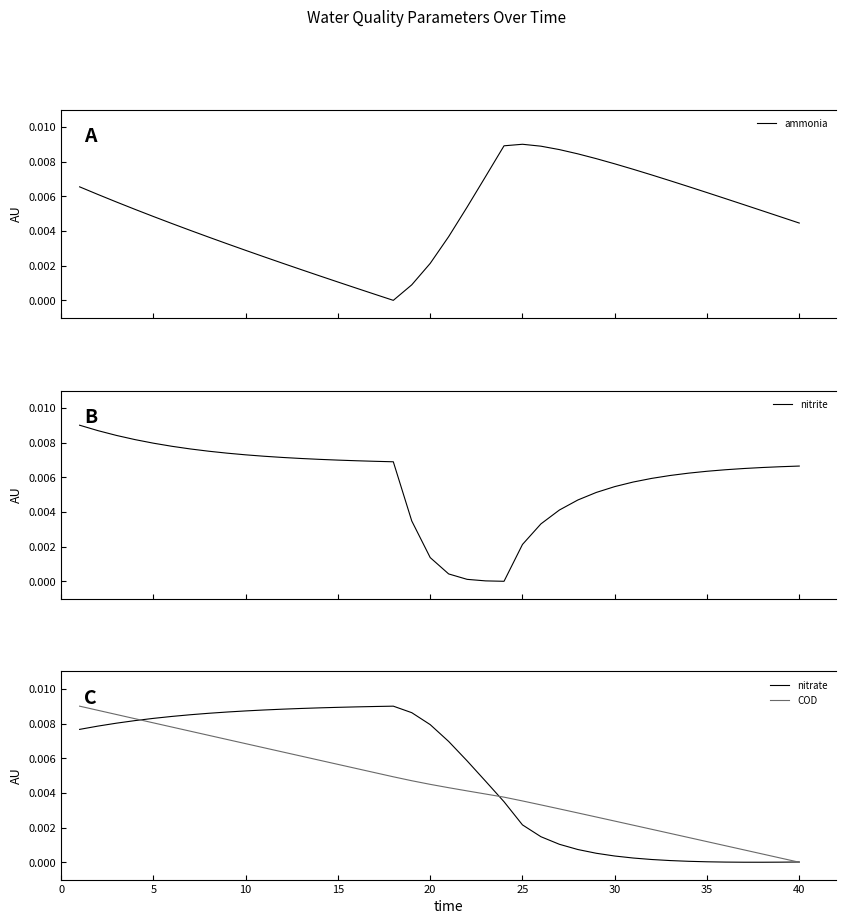

How many lines are shown in the chart?

4